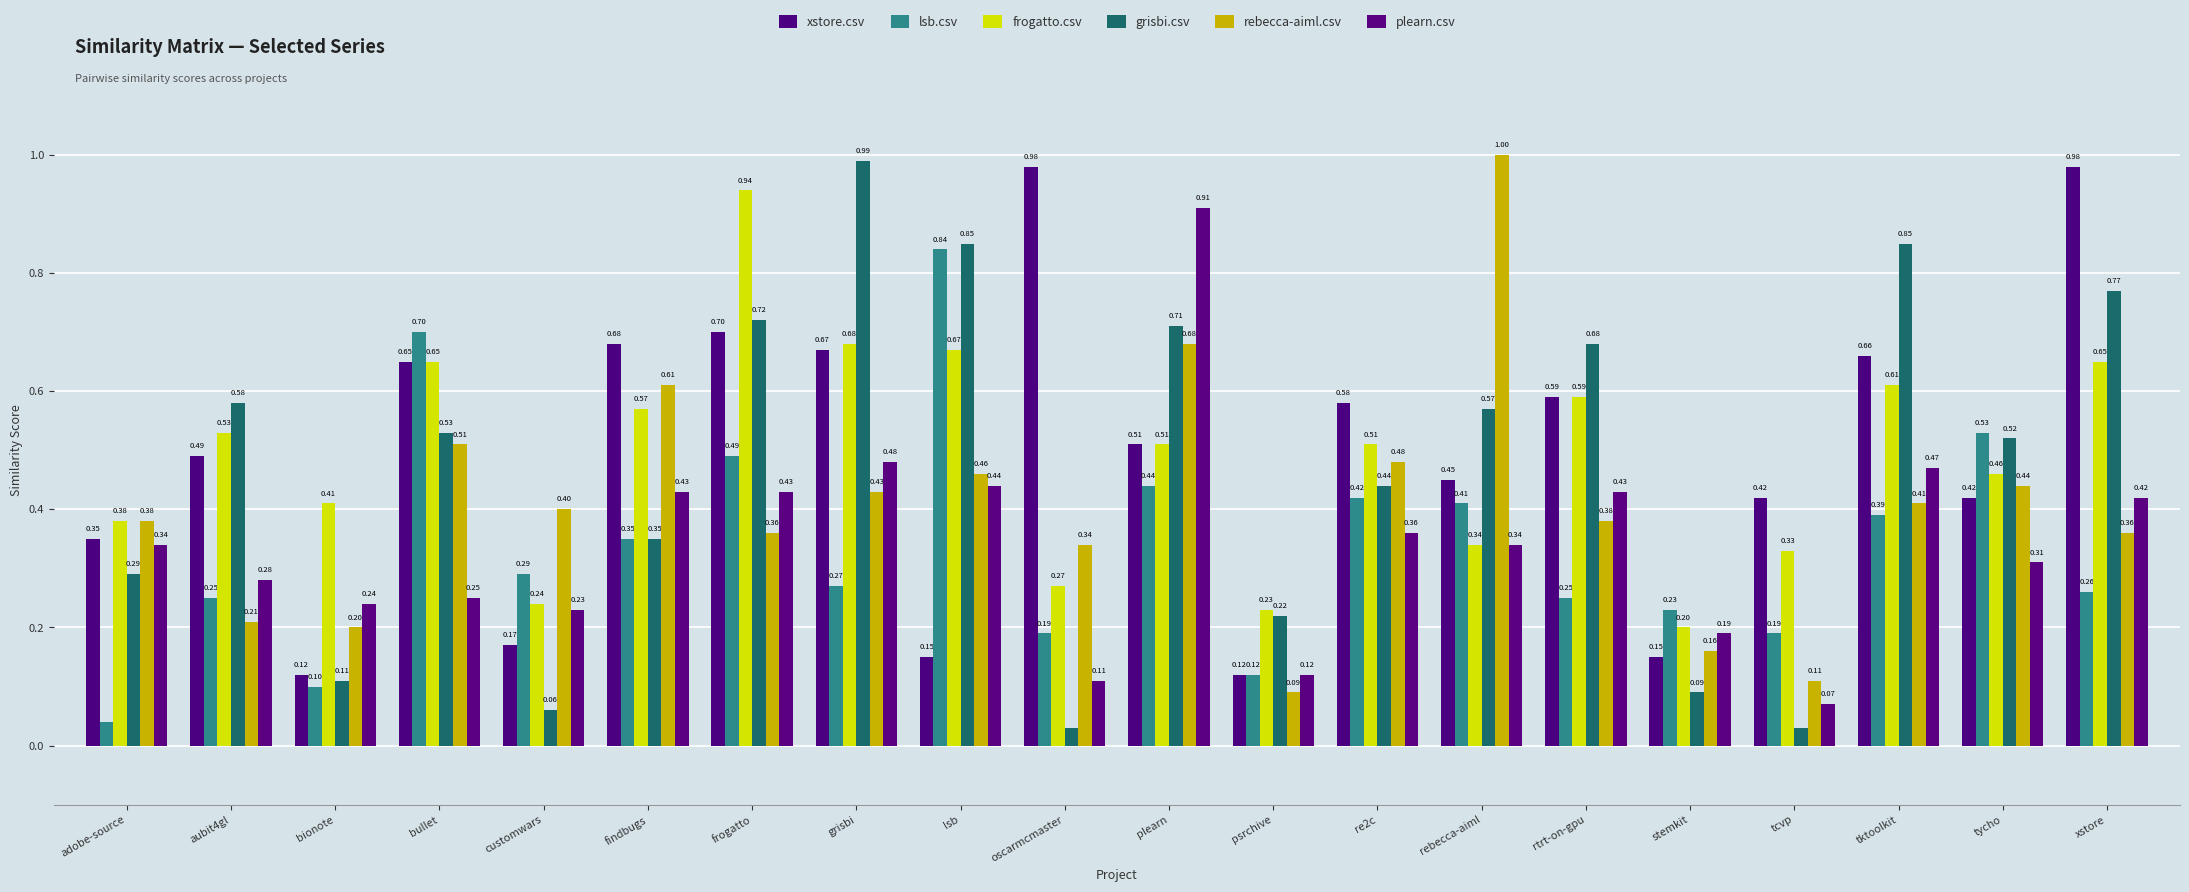

What is the average value of the xstore.csv series?

0.5